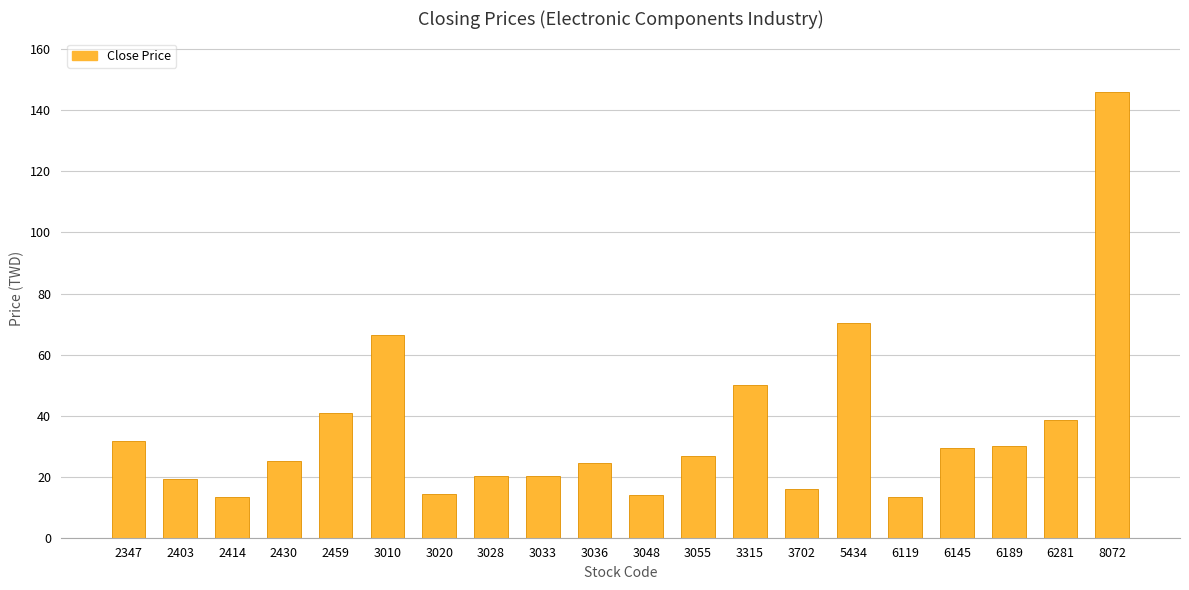

The value at 6189 is 47.8. True or false?

False